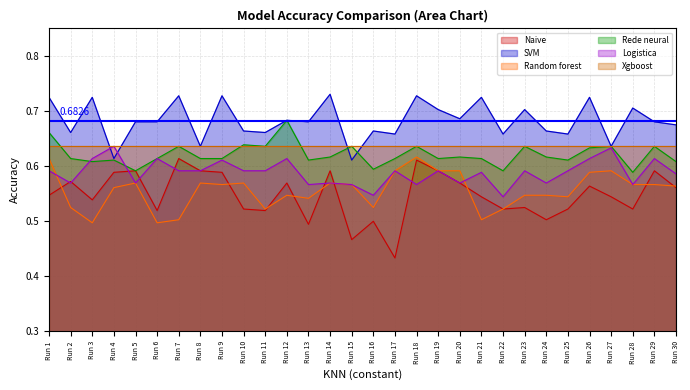

How many categories are shown in the chart?

30